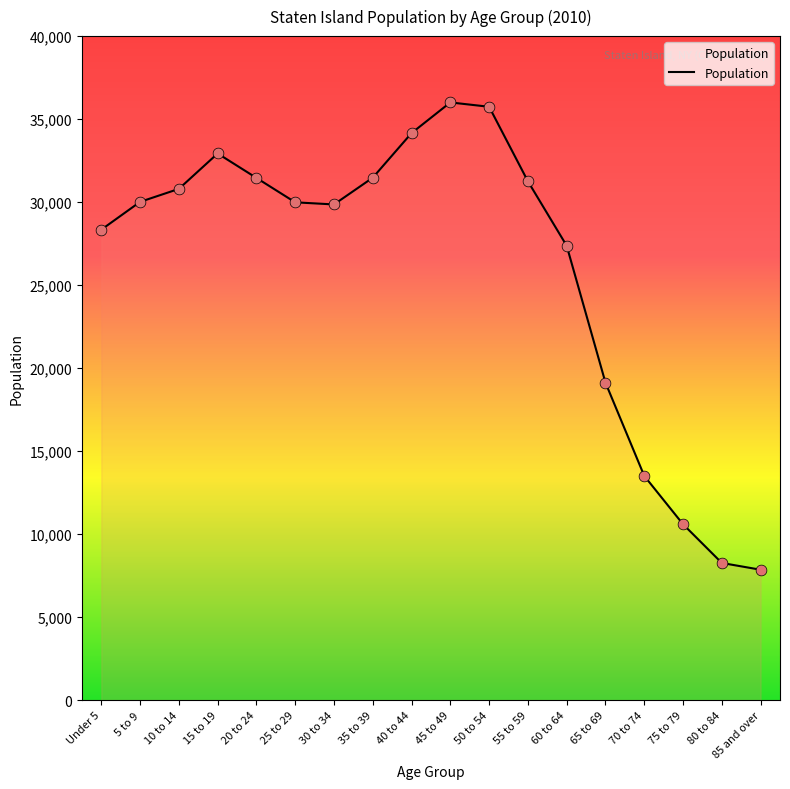

Which has a higher value, 75 to 79 or 70 to 74?

70 to 74